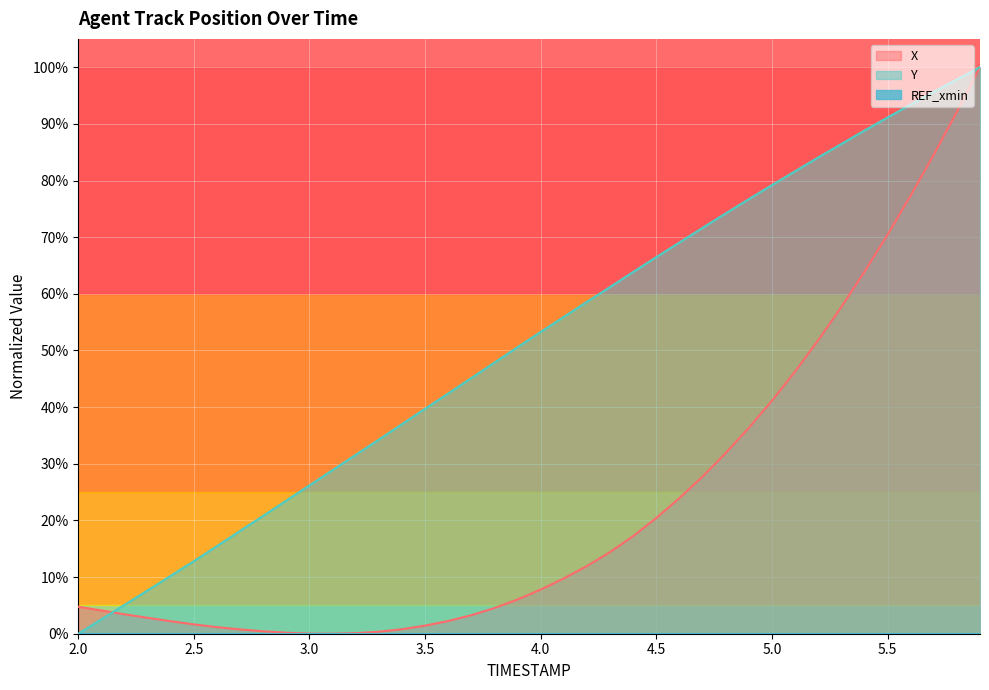

What is the total value across all series at 2.5?

0.1